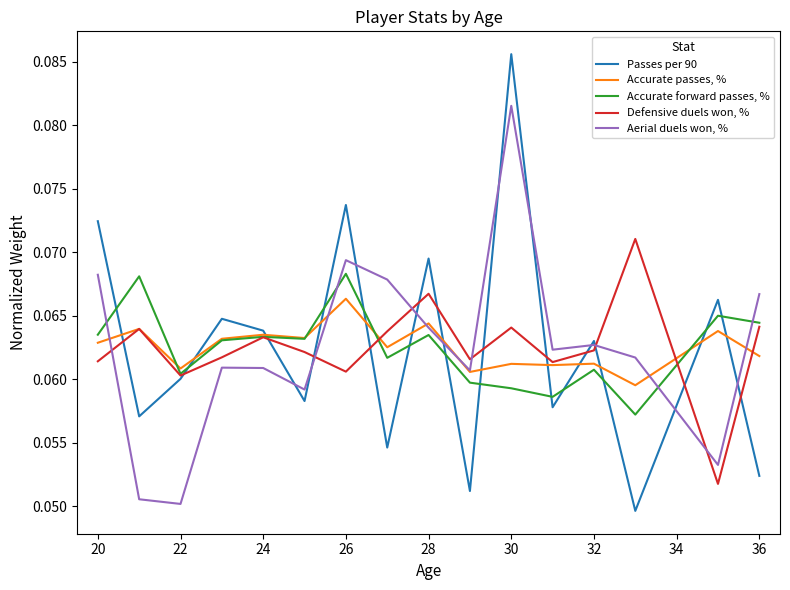

Rank the series by their maximum value, from highest to lowest.

Passes per 90, Aerial duels won, %, Defensive duels won, %, Accurate forward passes, %, Accurate passes, %